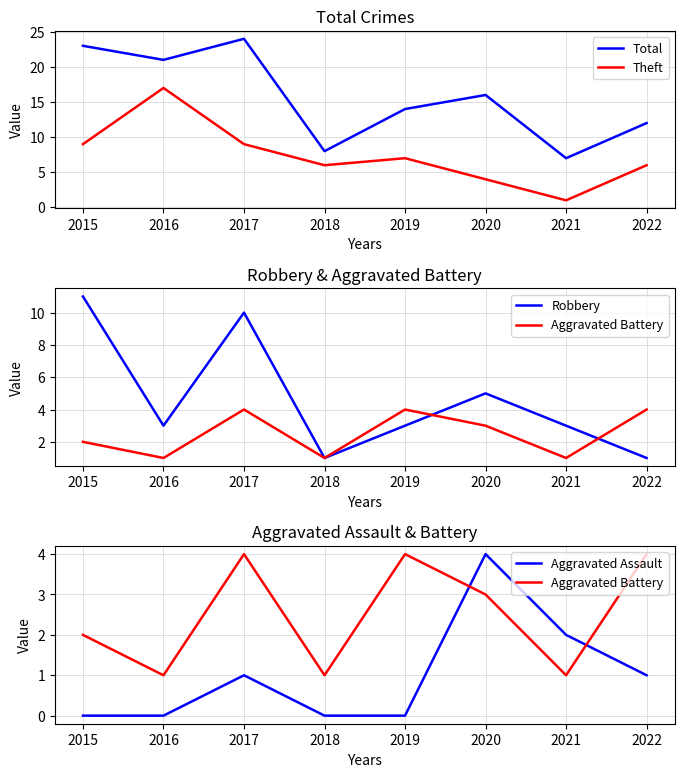

Does the chart display data point markers on the line(s)?

No